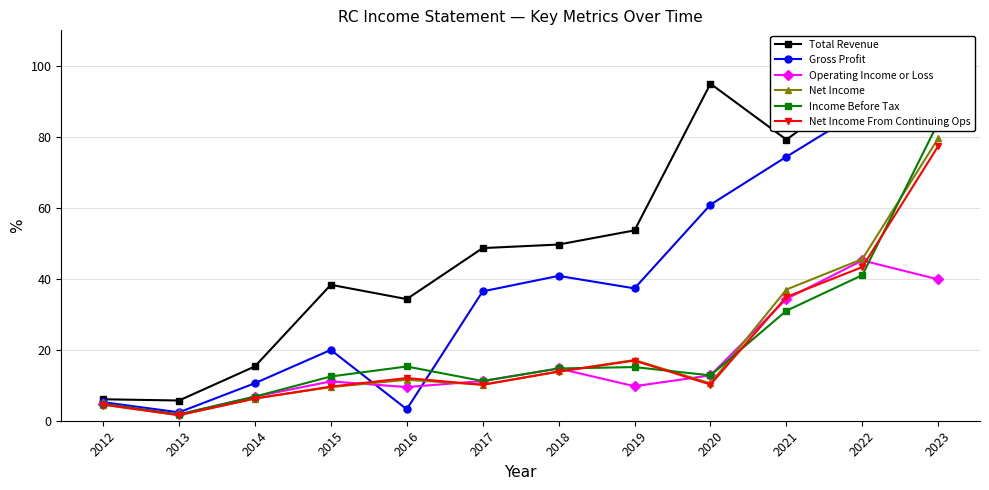

What is the spread (max minus min) of values at 2022?

53.7